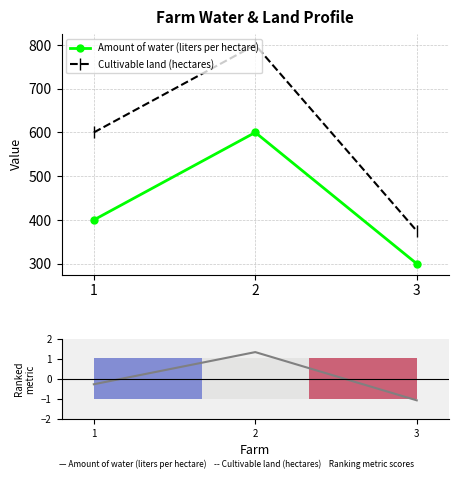

Which series has the largest total across all categories?

Cultivable land (hectares)